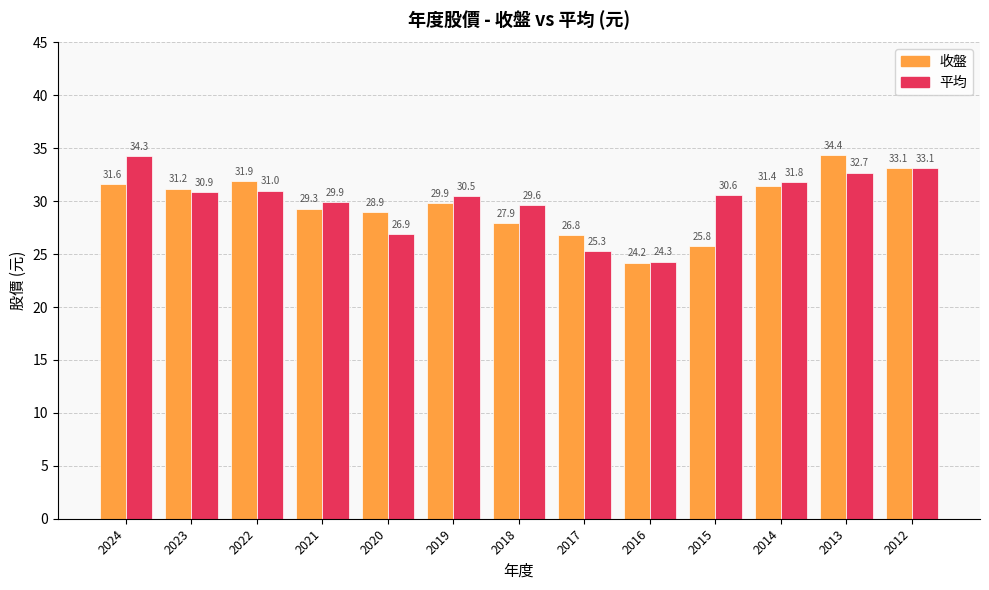

Where is 平均 nearest to the value 29?

2018